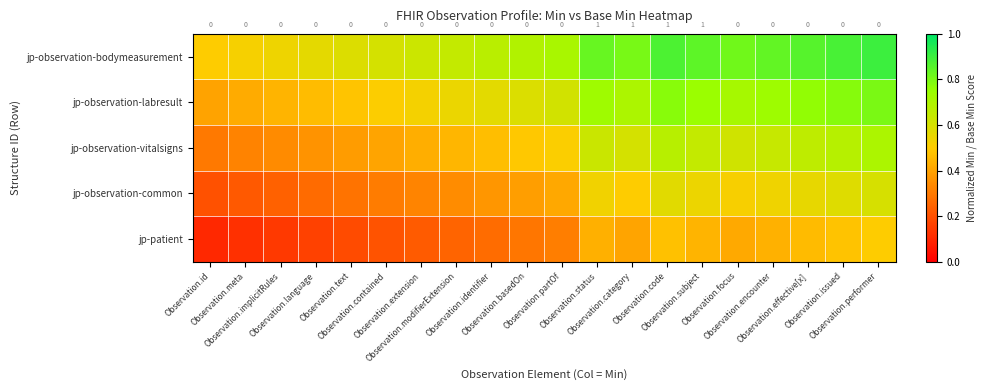

Is it true that jp-observation-bodymeasurement equals 0.5 at Observation.implicitRules?

True